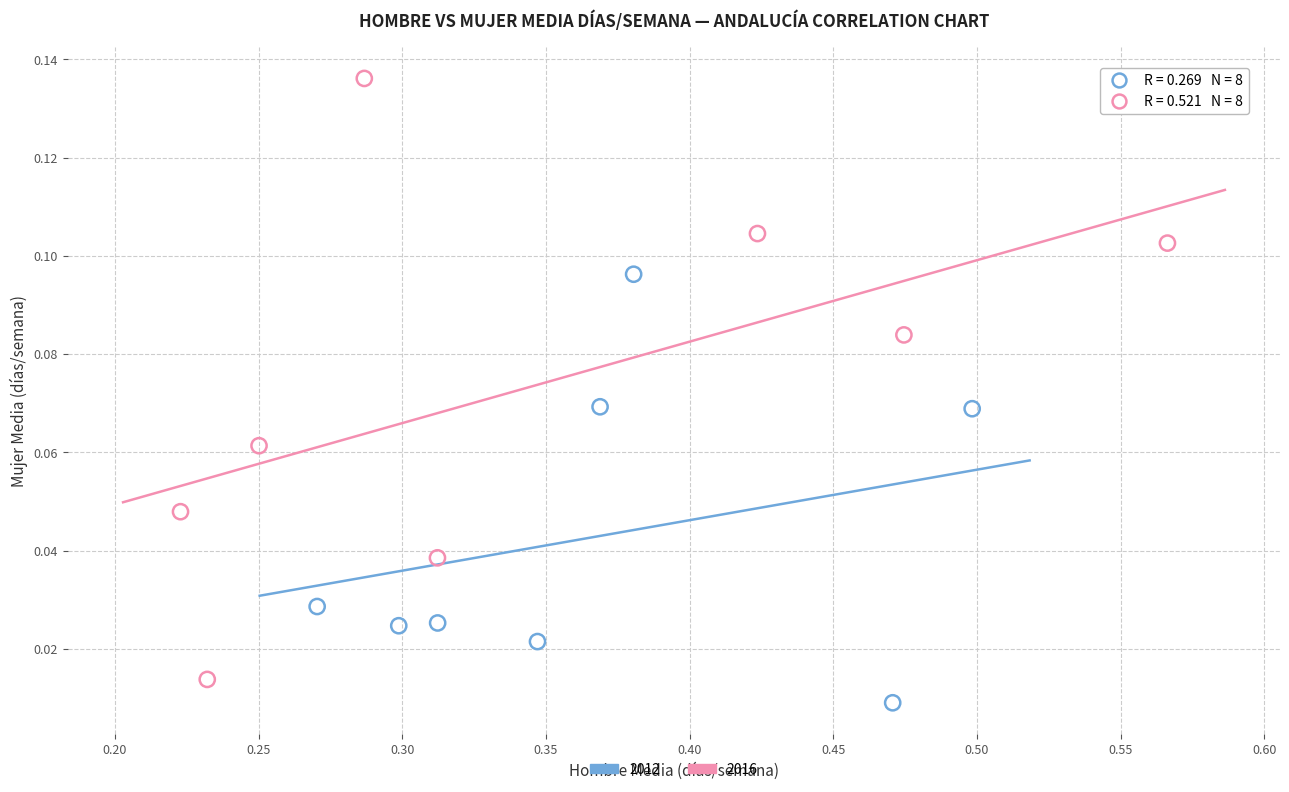

Which series contains the highest Y value?

2016